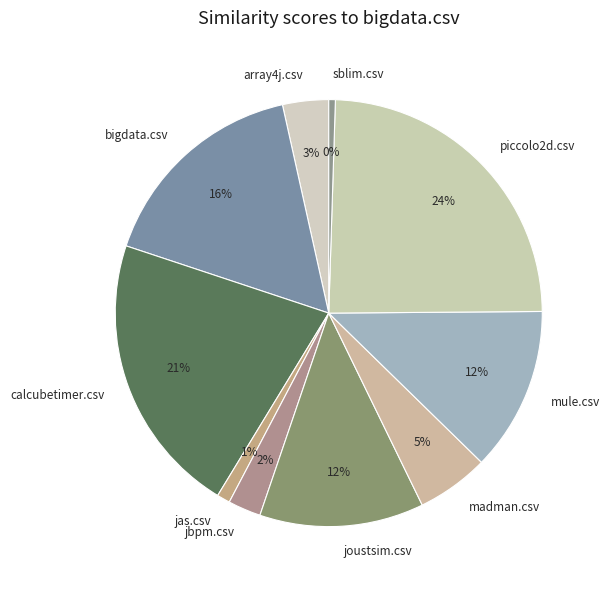

True or false: mule.csv accounts for 12% of the total.

True